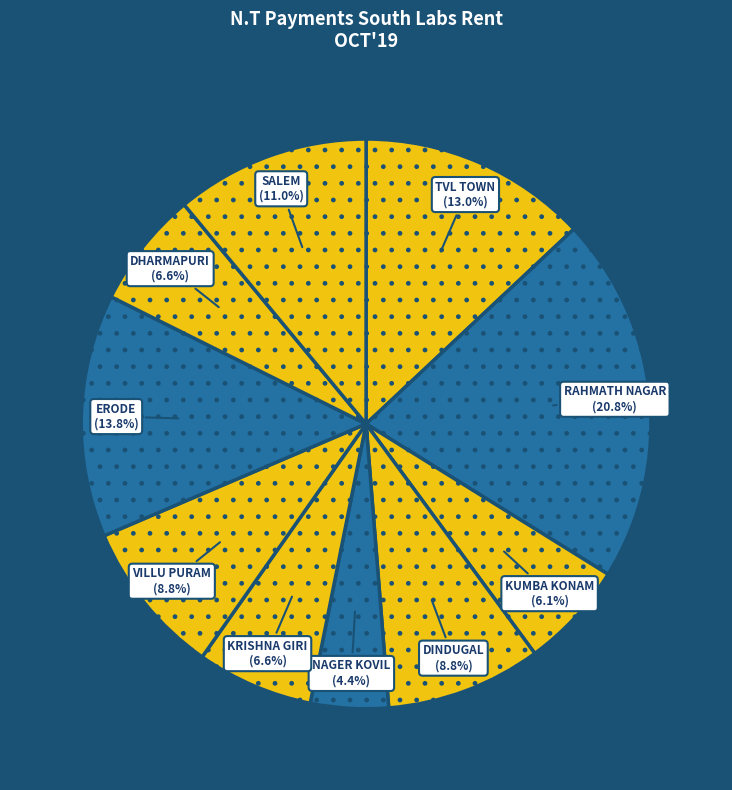

How many slices are in this pie chart?

10